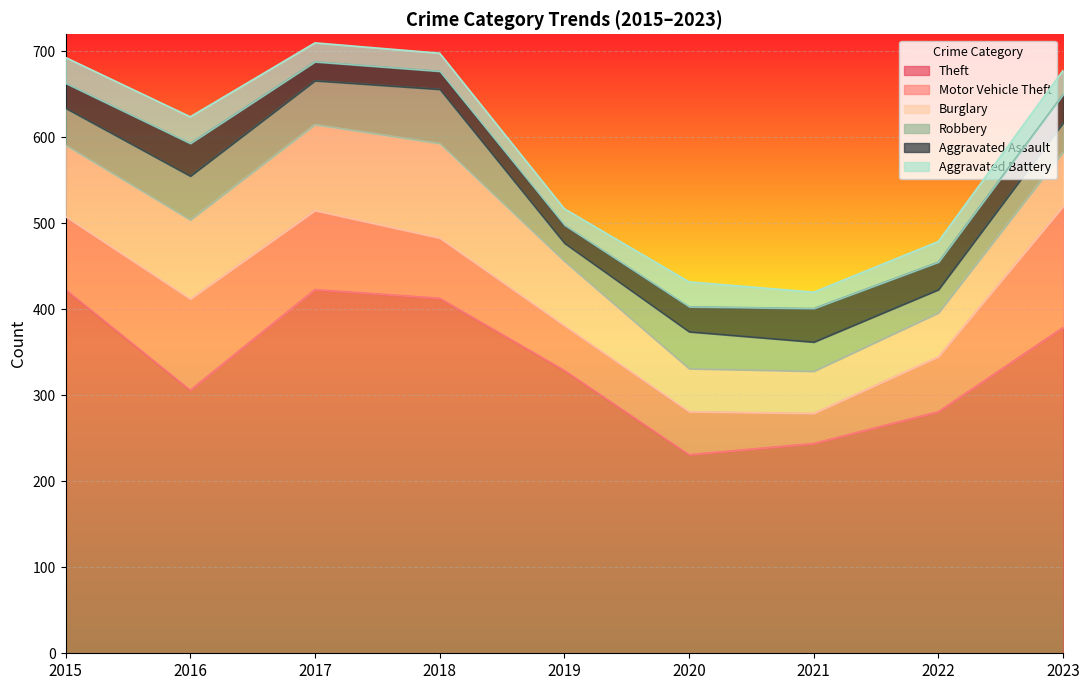

What is the minimum value shown in the chart?

19